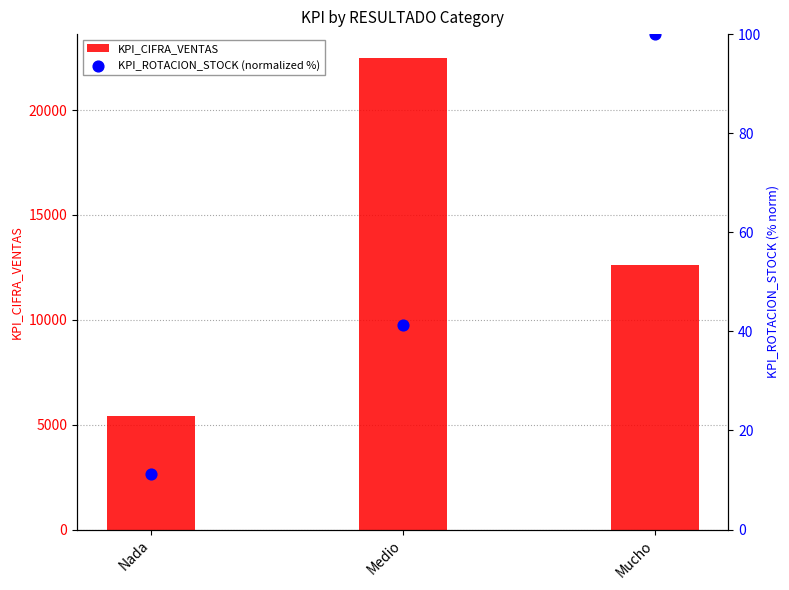

What are all the series names shown in the legend?

KPI_CIFRA_VENTAS, KPI_ROTACION_STOCK (normalized %)